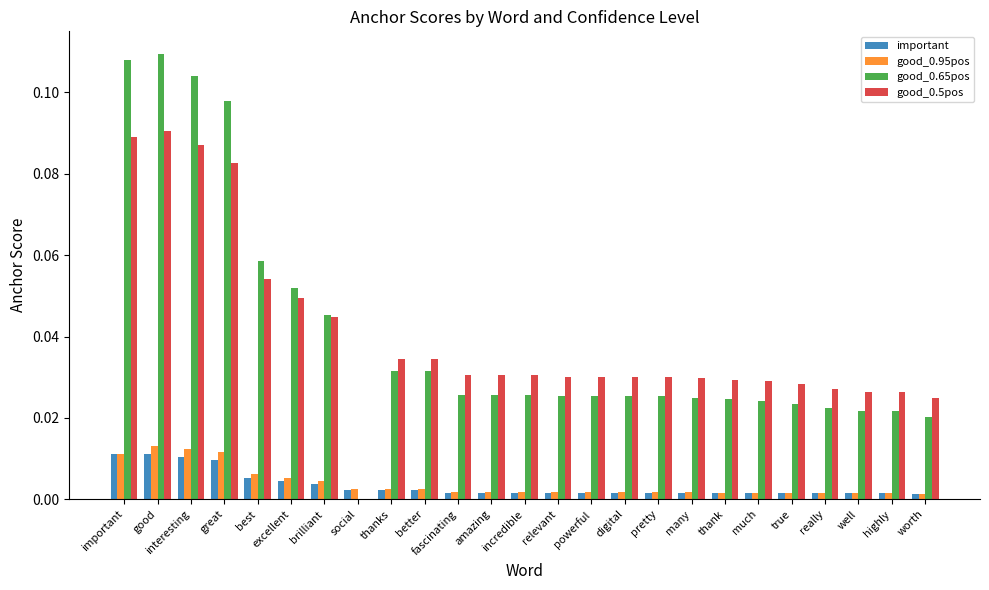

What is the sum of all good_0.65pos values?

1.0